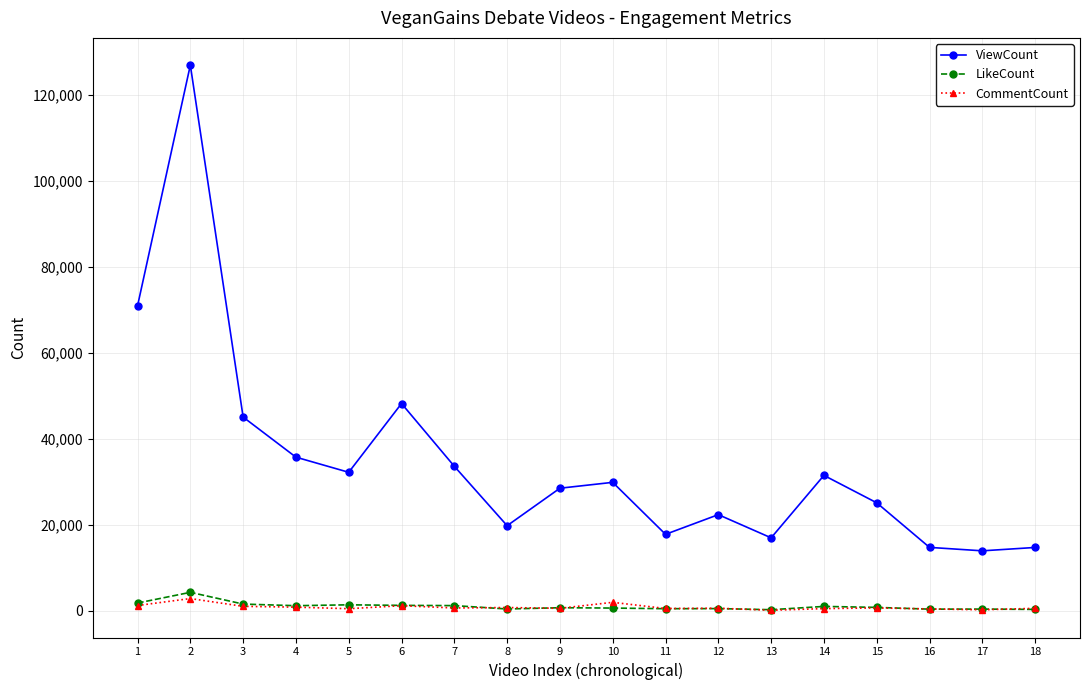

How many values in the CommentCount series are below 641?

9